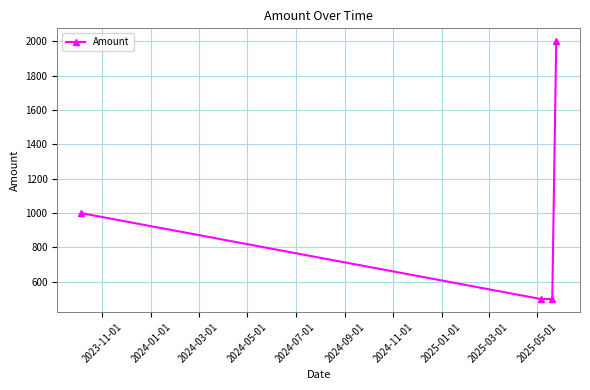

What is the value of the 4th point from the left?

2000